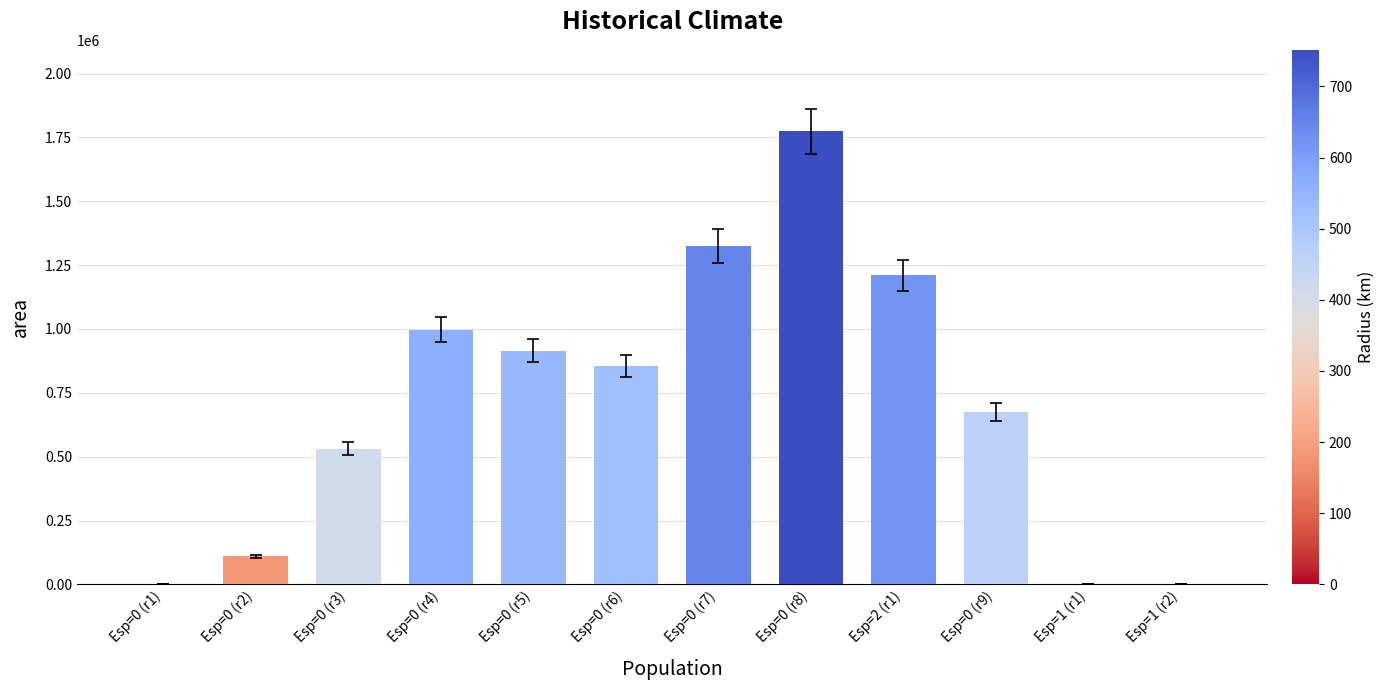

Are the bars grouped side by side (vs. stacked)?

No